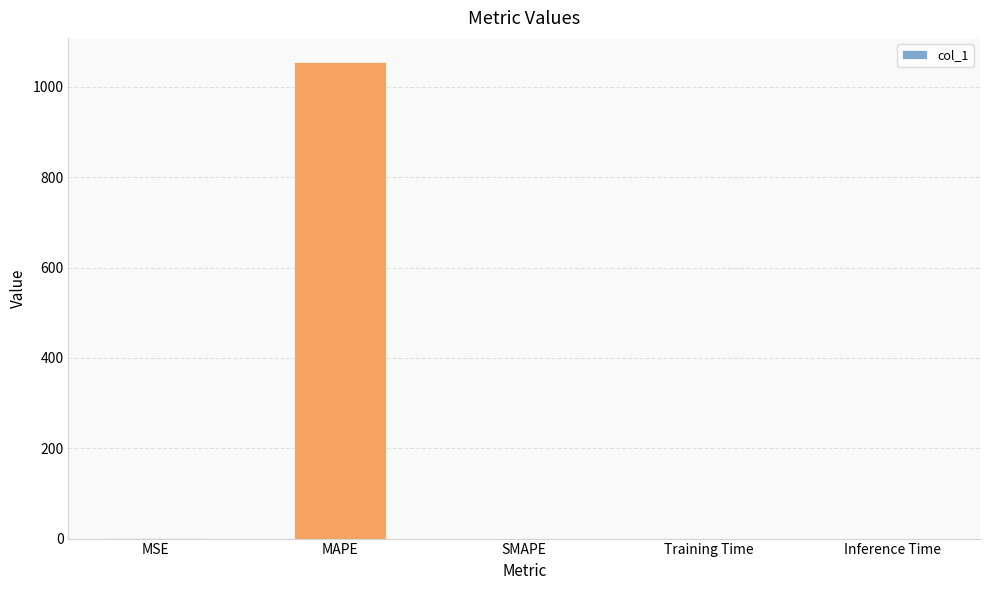

What is the sum of all values?

1056.0